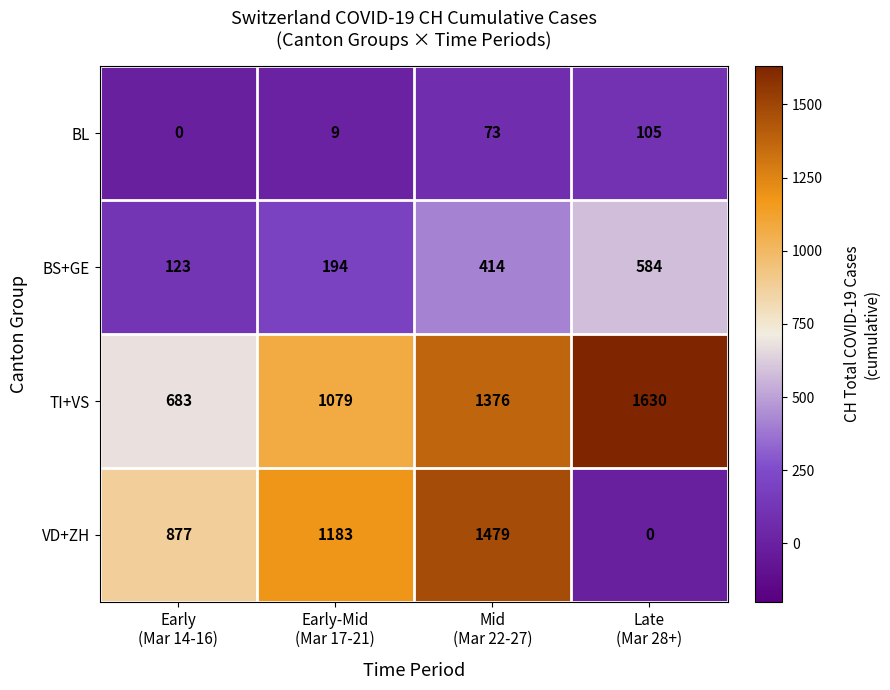

Which series has the largest range (max minus min)?

VD+ZH